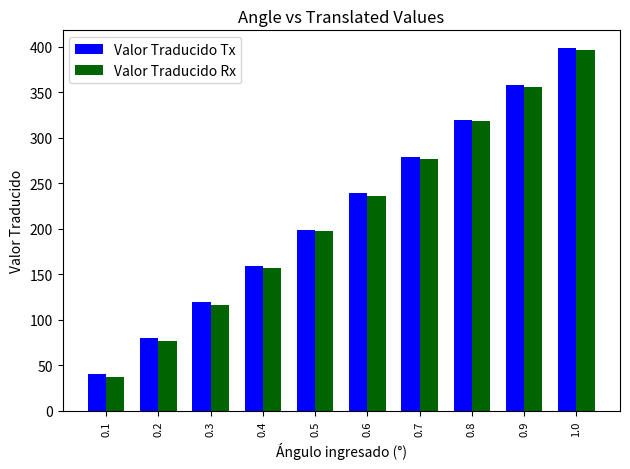

How many bars are there in each group?

2